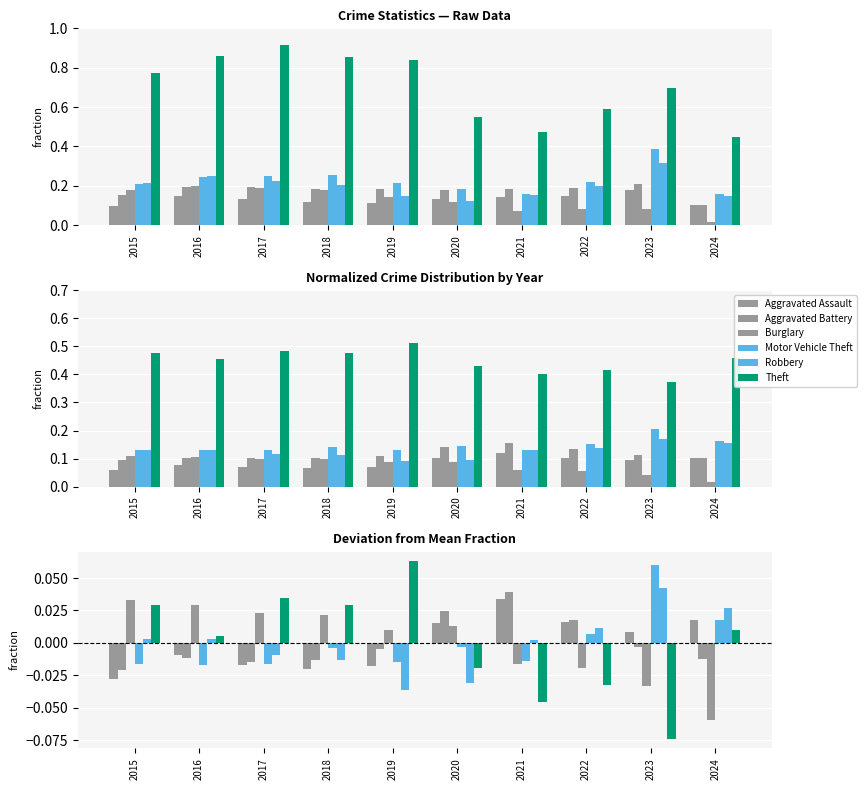

What are all the series names shown in the legend?

Aggravated Assault, Aggravated Battery, Burglary, Motor Vehicle Theft, Robbery, Theft